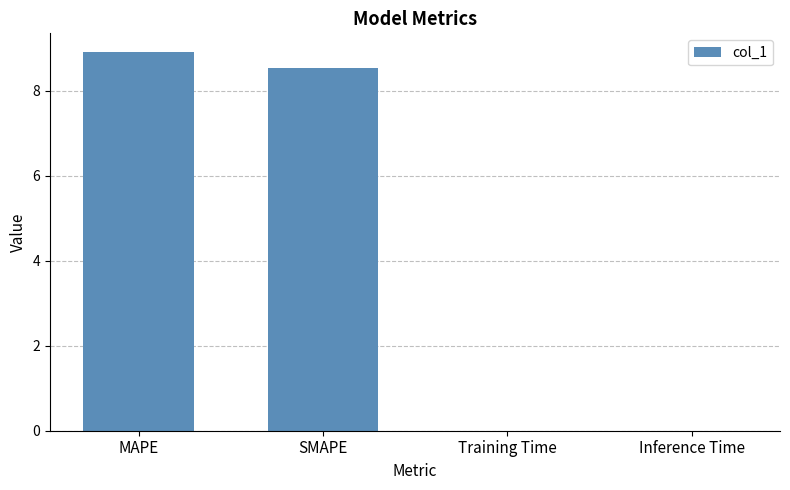

Read the value at SMAPE.

8.5